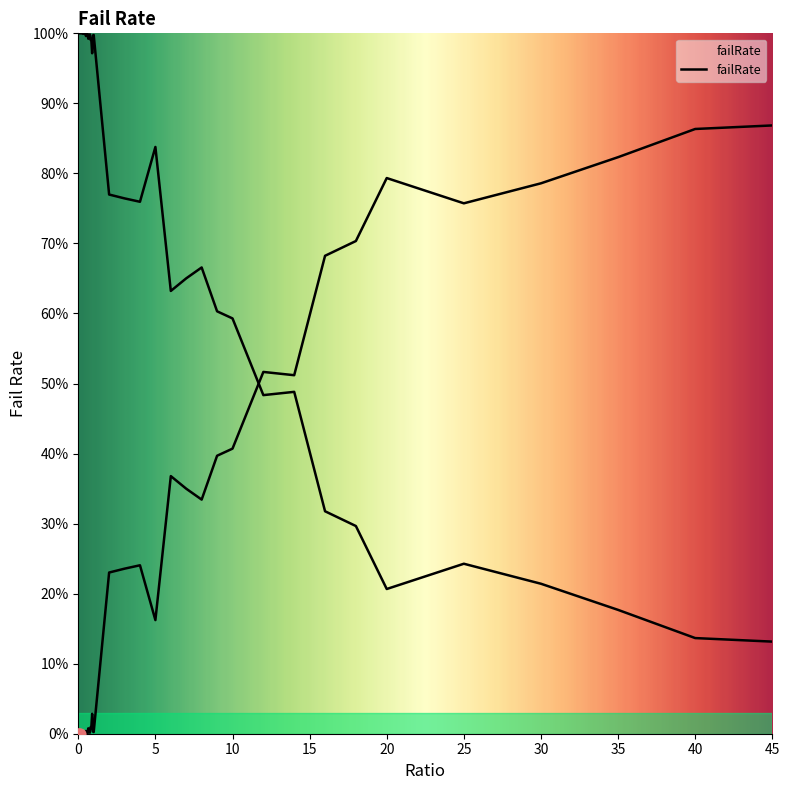

Which has a higher value, 3 or 25?

25